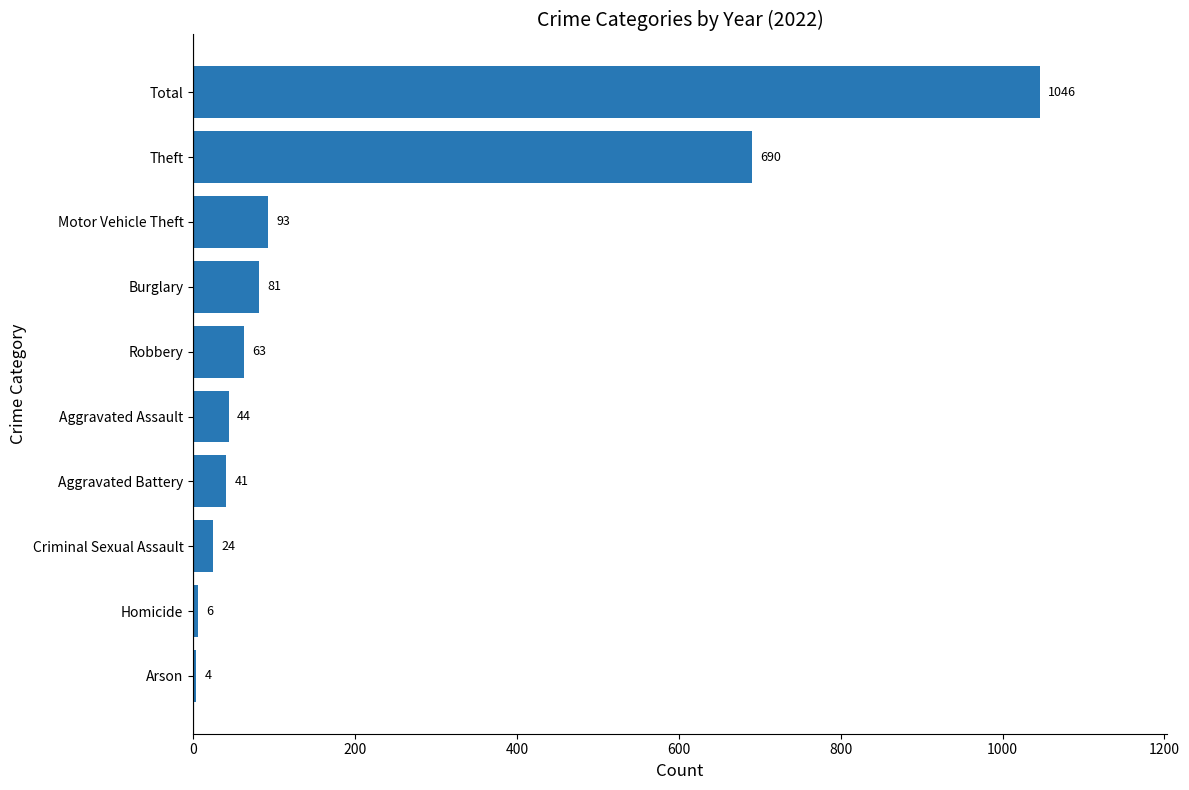

At which label is the value closest to 525?

Theft